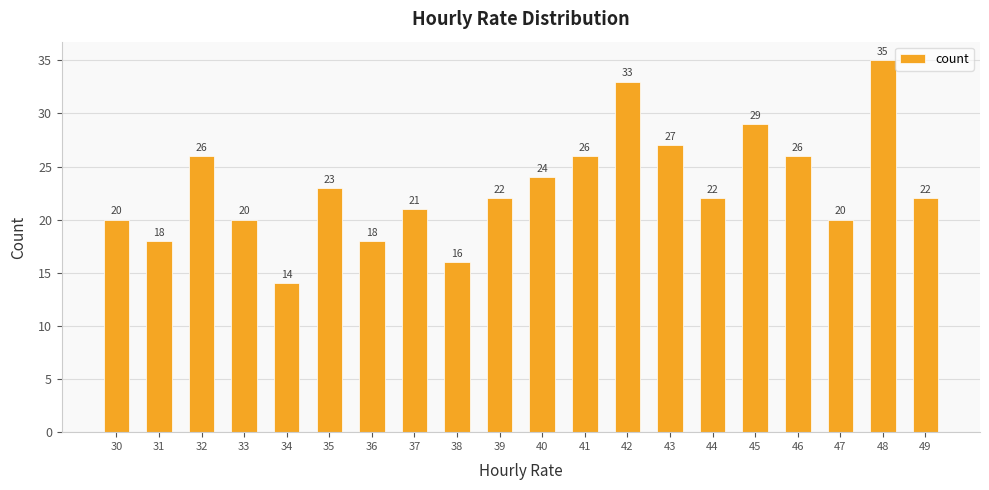

Is it true that the value at 32 is 26?

True